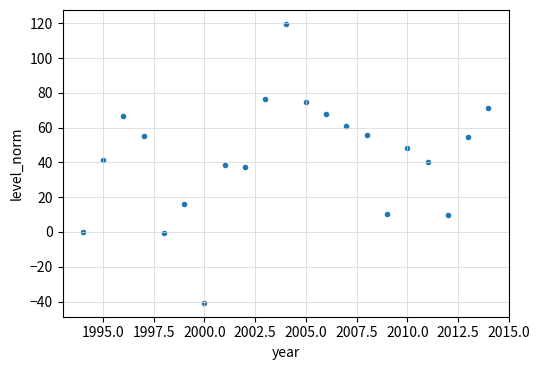

What is the range of X values (max minus min)?

20.0